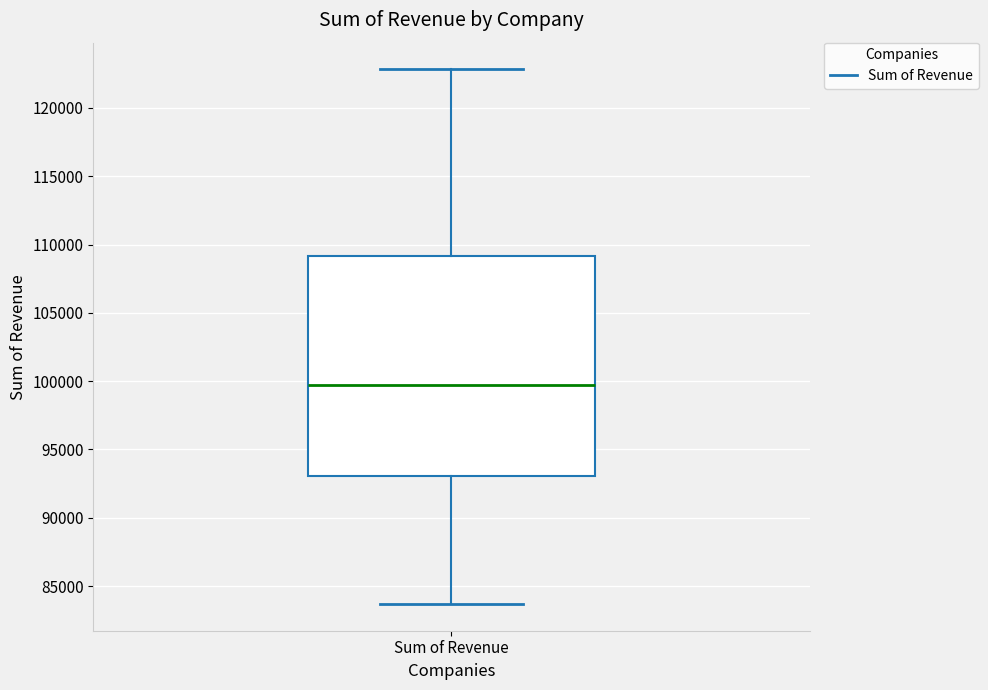

Where is the lower edge of the box for Sum of Revenue on the y-axis? The values are not printed on the chart, so give them approximately, as read against the axis.

93000